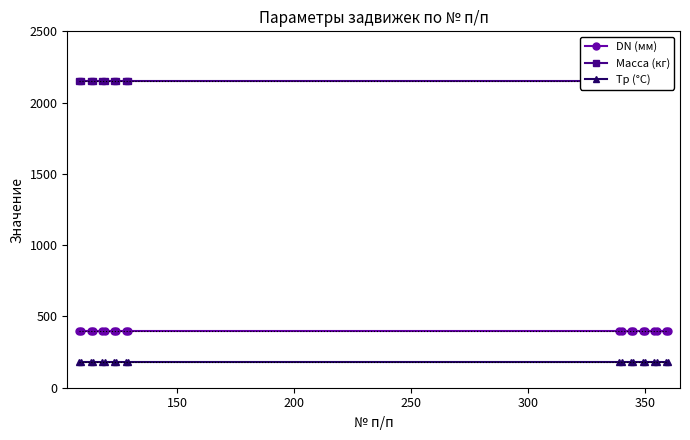

What is the highest value of the Tp (°С) series?

180